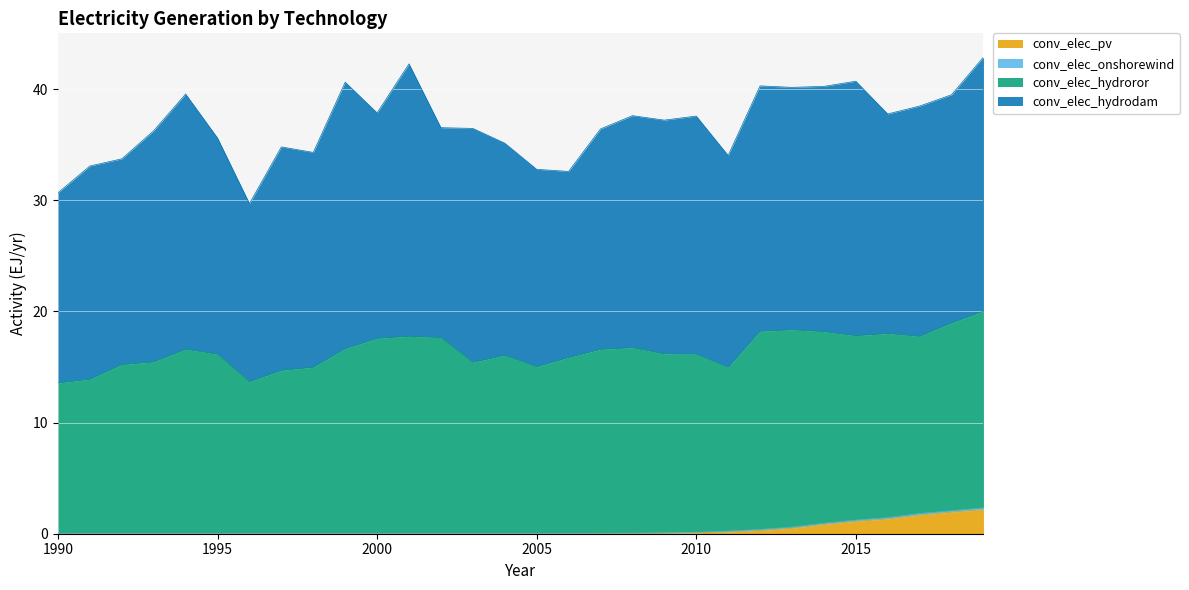

What is the spread (max minus min) of values at 1994?

23.0